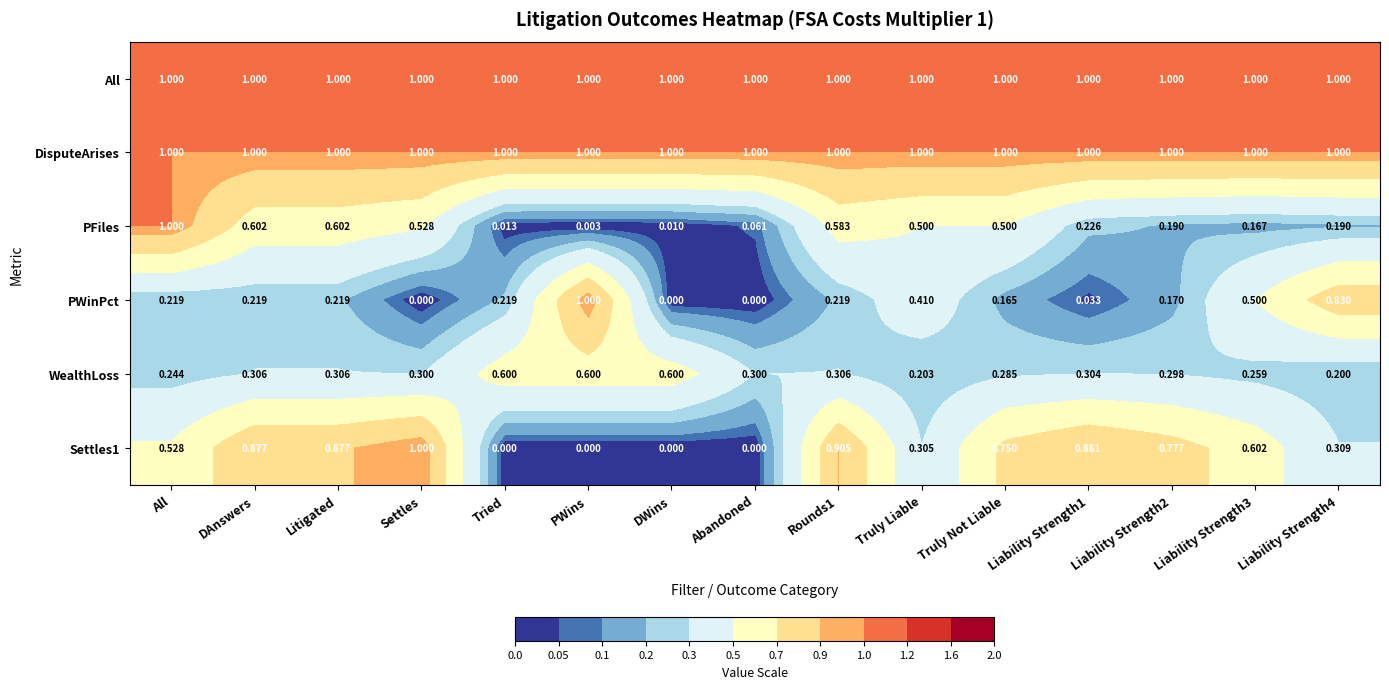

Between PWins and Truly Liable, which series saw the biggest shift?

PWinPct